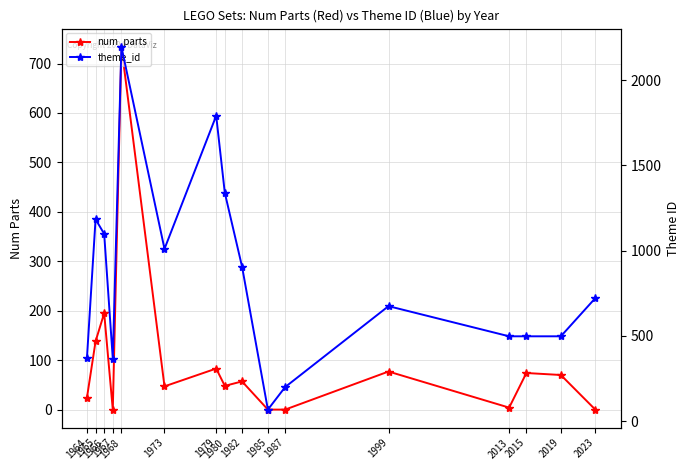

True or false: theme_id and num_parts cross at least once.

False